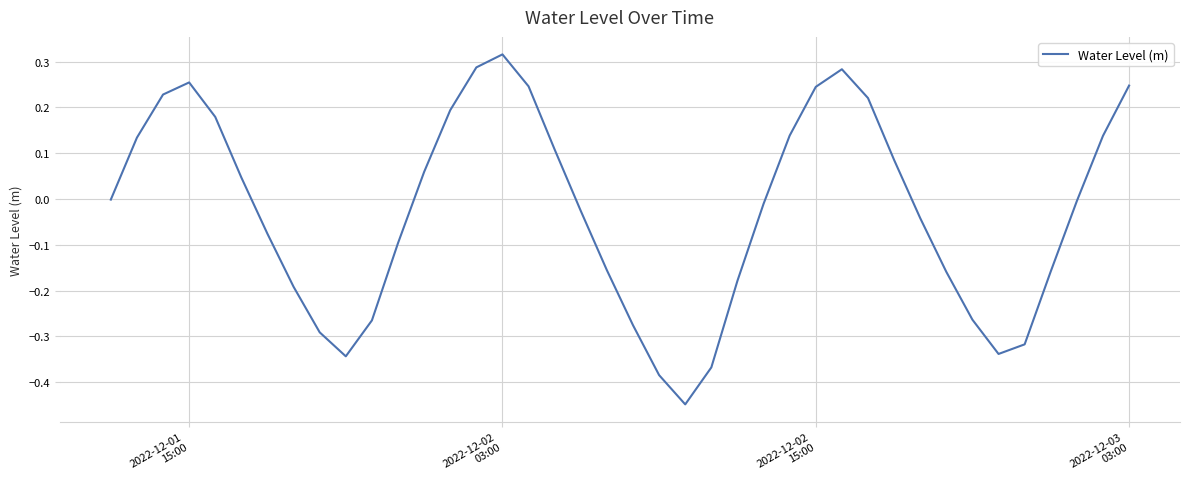

Does the chart have visible grid lines?

Yes